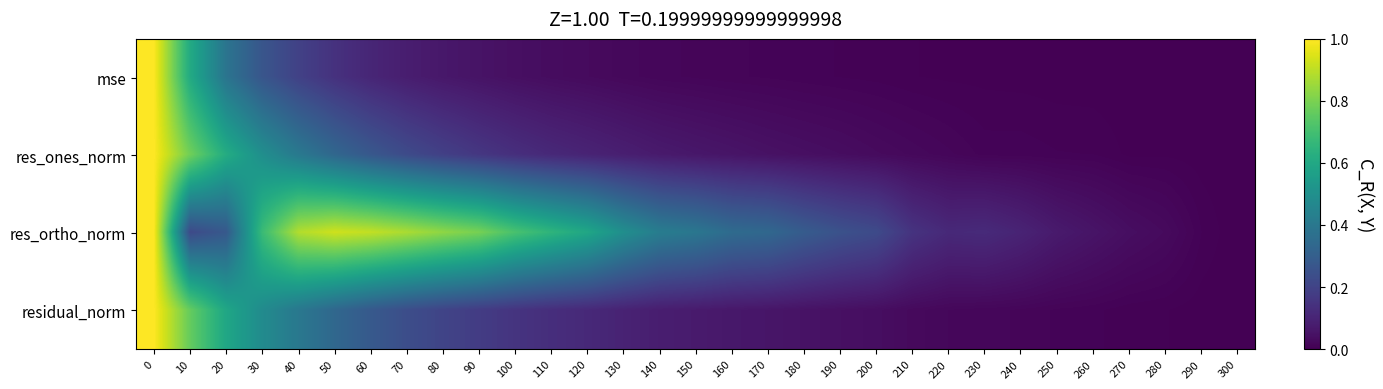

What is the spread (max minus min) of values at 230?

0.1